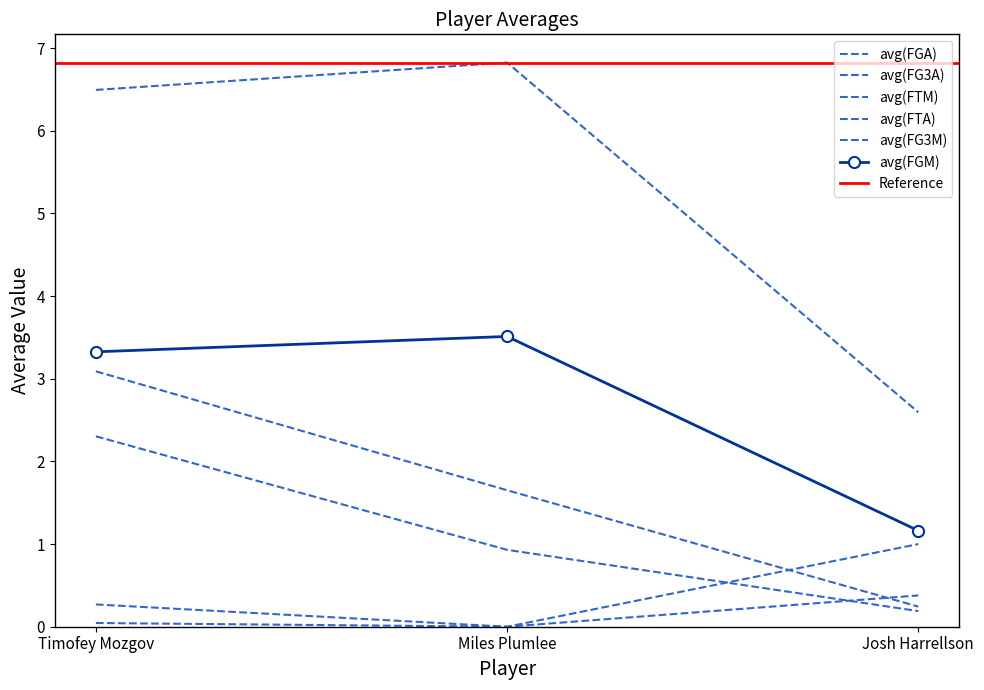

Is it true that avg(FTM) equals 2.3 at Timofey Mozgov?

True